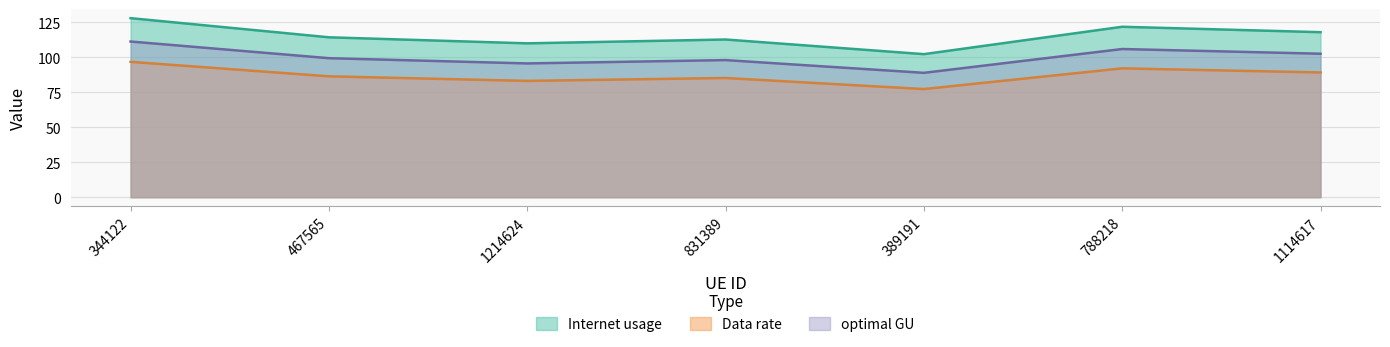

What is the lowest value of the Internet usage series?

102.4